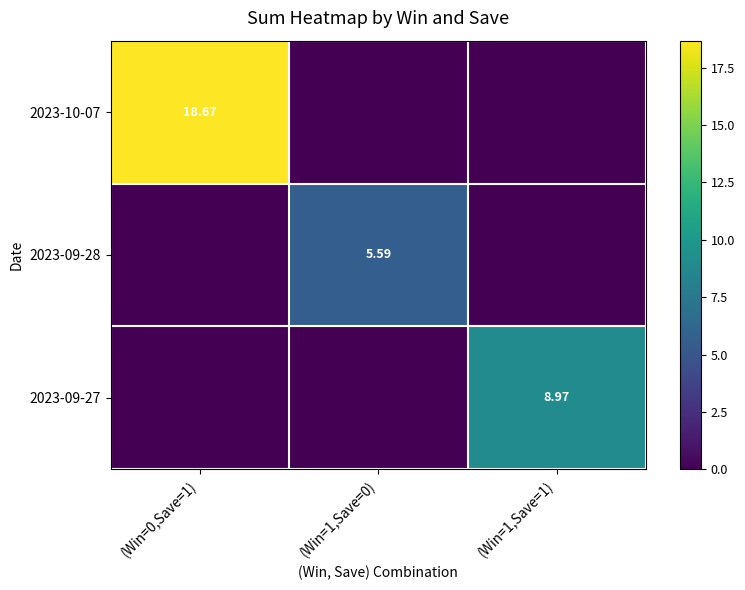

What is the highest value of the 2023-10-07 series?

18.7